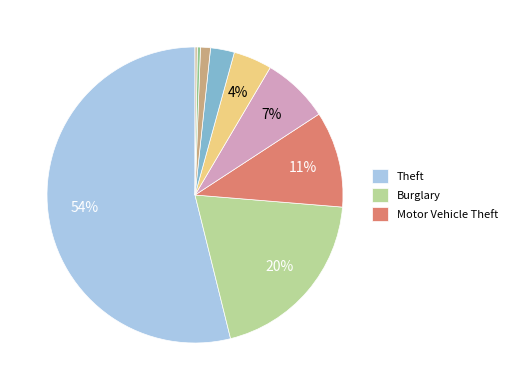

Which category has the smallest portion of the pie?

Arson